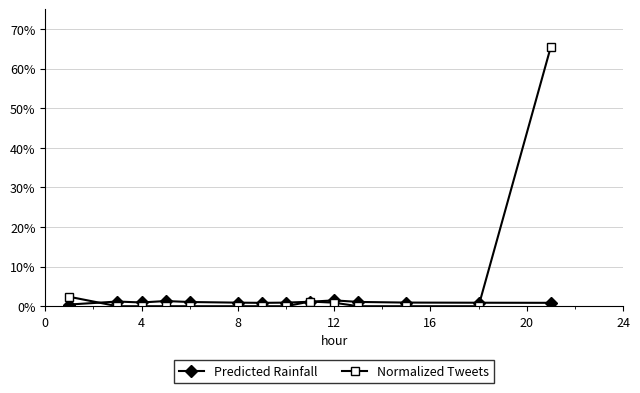

Is this an area chart (filled region under the line)?

No